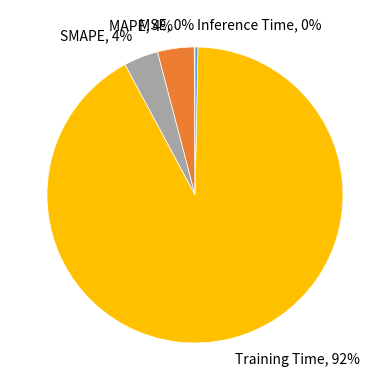

Which category has the biggest portion of the pie?

Training Time